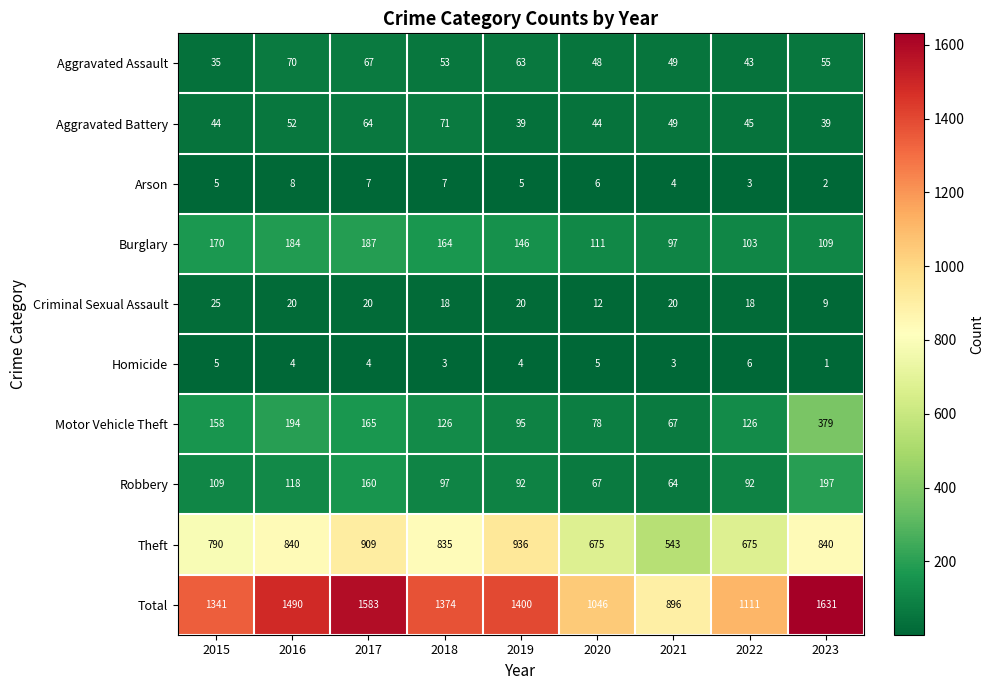

The value of Aggravated Battery at 2021 is 49. True or false?

True